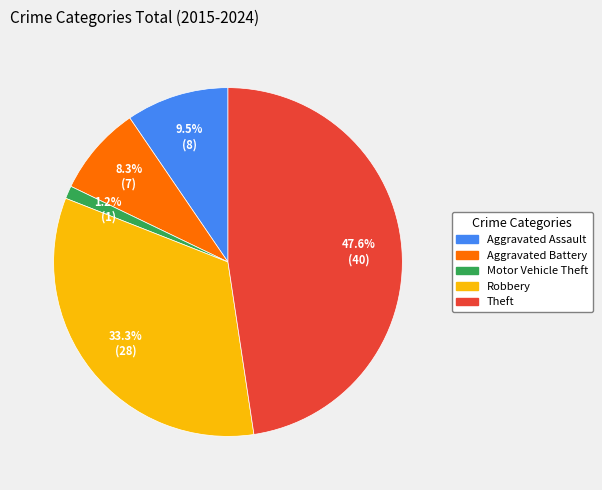

True or false: Aggravated Battery accounts for 22% of the total.

False